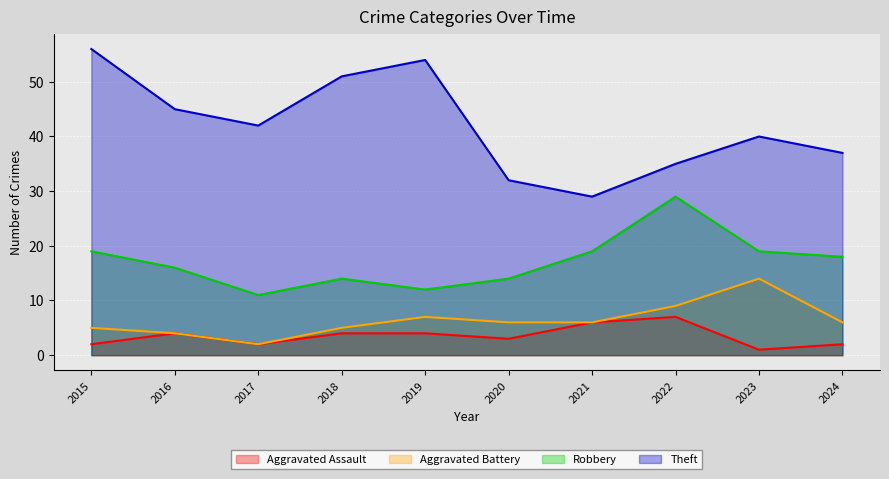

Which category has the highest value across all series?

2015